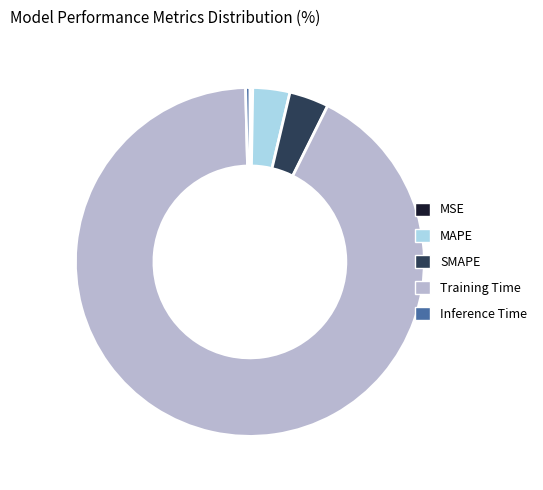

Which category has the biggest portion of the pie?

Training Time